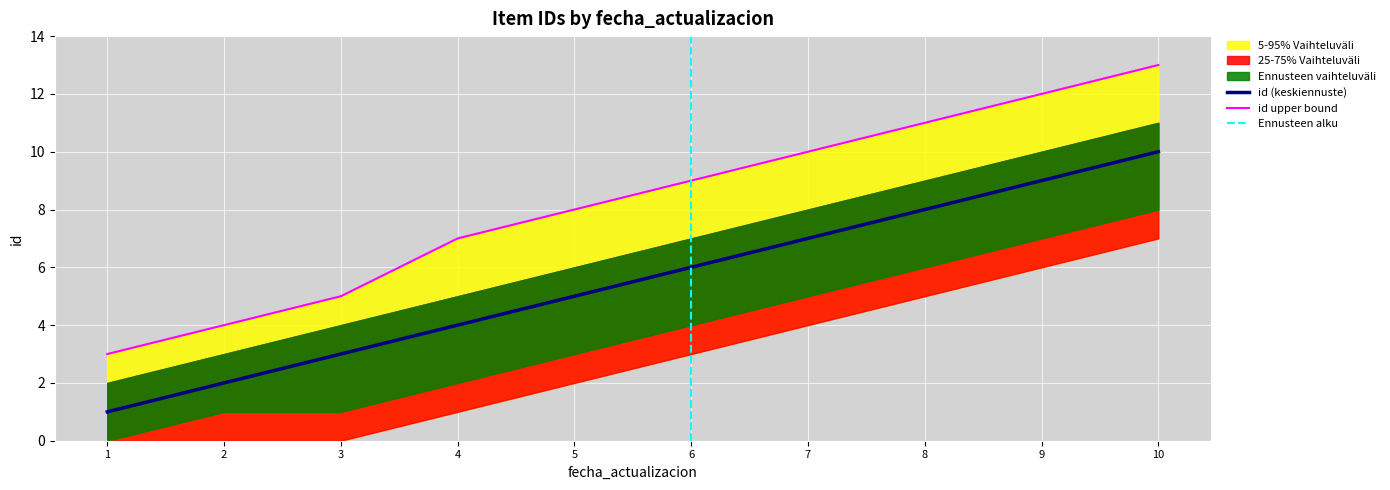

At which label does id (keskiennuste) reach its peak?

10